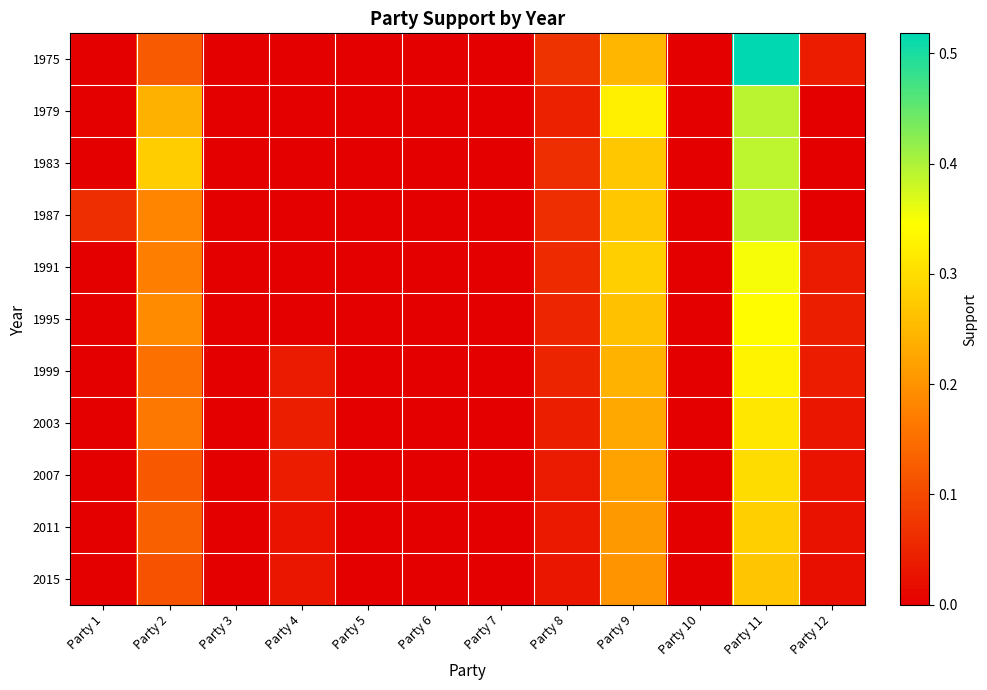

What is the total value across all series at Party 1?

0.1